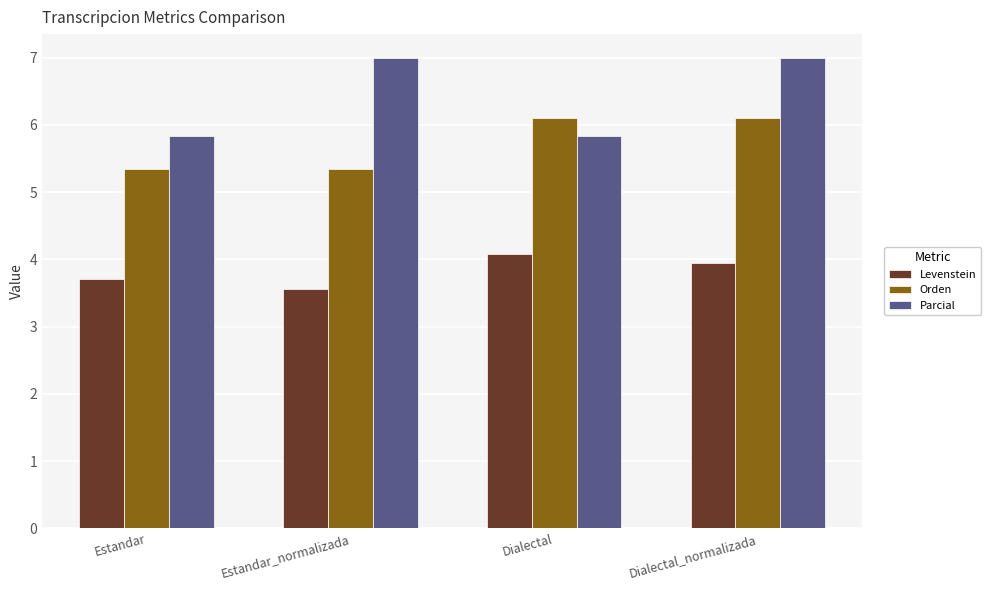

What is the total value across all series at Dialectal_normalizada?

17.1